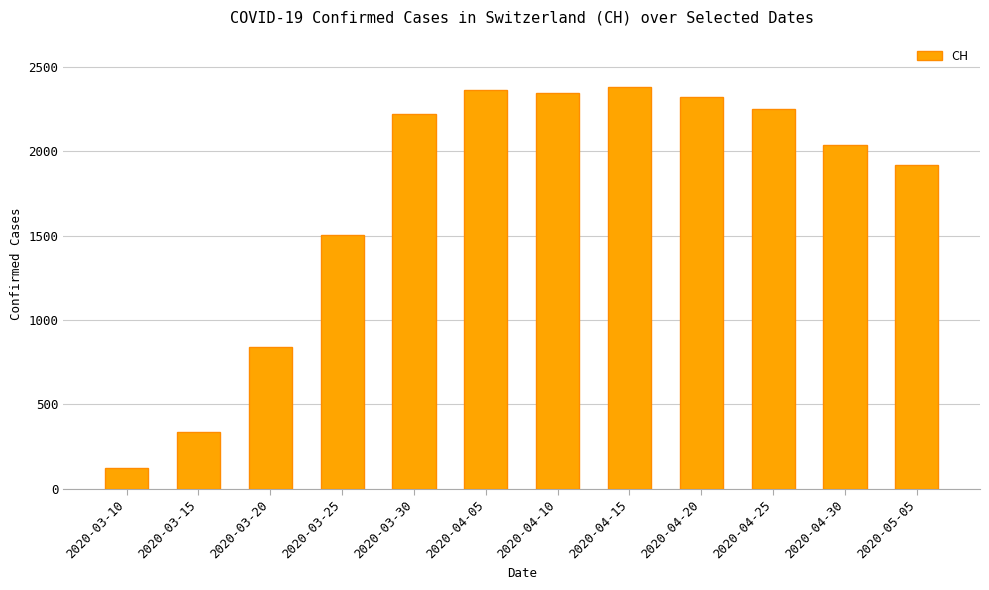

What is the approximate value at 2020-04-15, to the nearest 10?

2380